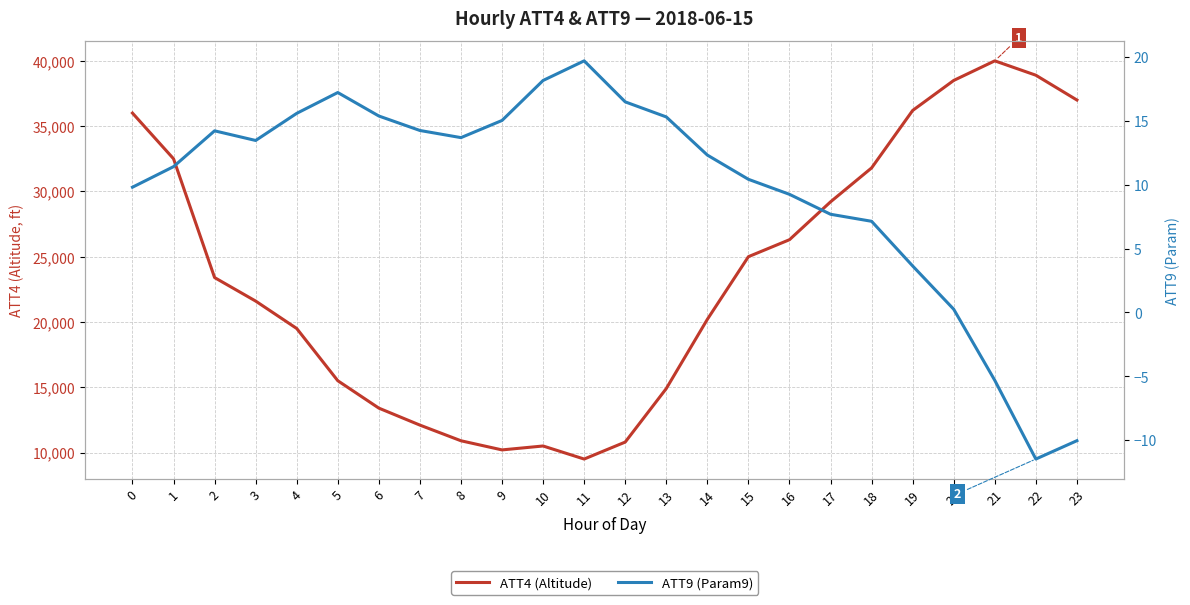

Is this an area chart (filled region under the line)?

No